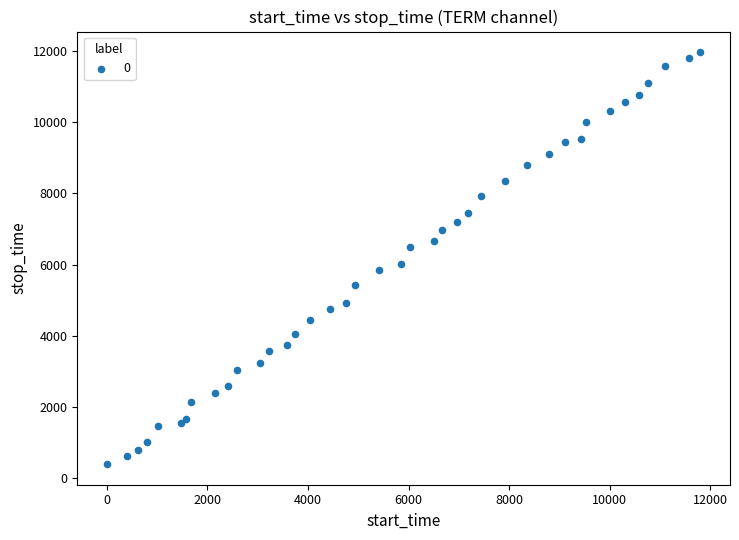

What Y value in the scatter plot is closest to 6182?

6019